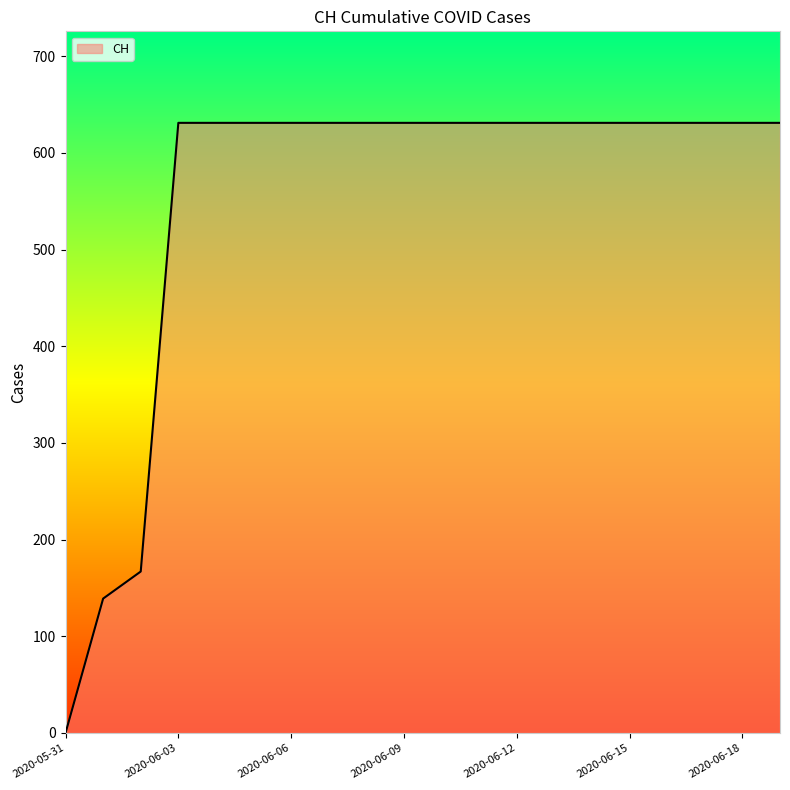

What is the difference between the maximum and minimum values?

631